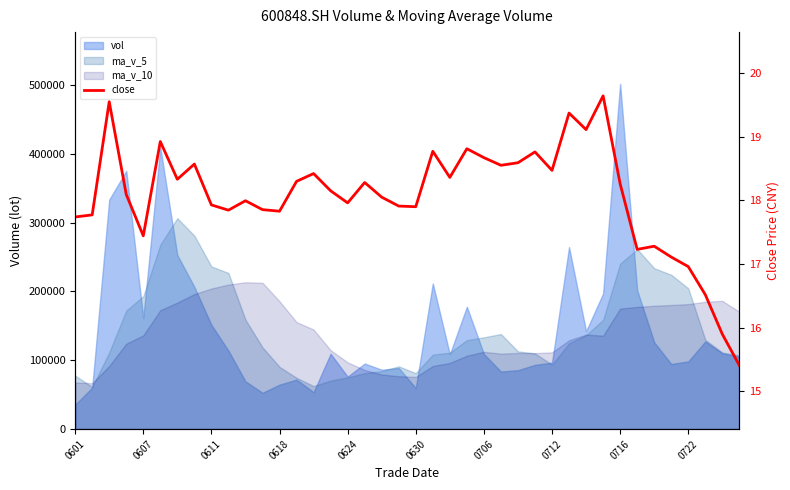

Reading left to right, what are all the values shown in this chart?

17.7	17.8	19.5	18.1	17.4	18.9	18.3	18.6	17.9	17.8	18.0	17.9	17.8	18.3	18.4	18.1	18.0	18.3	18.1	17.9	17.9	18.8	18.4	18.8	18.7	18.6	18.6	18.8	18.5	19.4	19.1	19.6	18.3	17.2	17.3	17.1	17.0	16.5	15.9	15.4